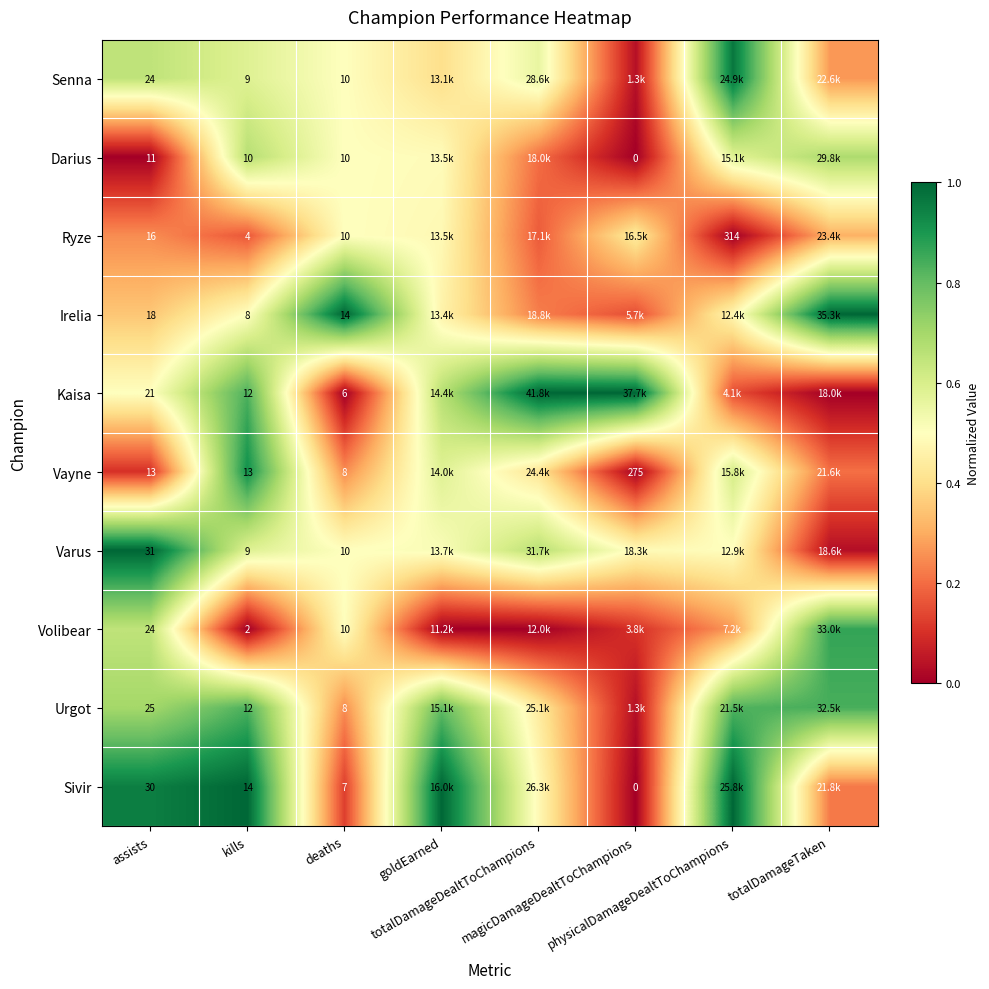

Rank the categories by Irelia value from highest to lowest.

deaths, totalDamageTaken, kills, physicalDamageDealtToChampions, goldEarned, assists, totalDamageDealtToChampions, magicDamageDealtToChampions